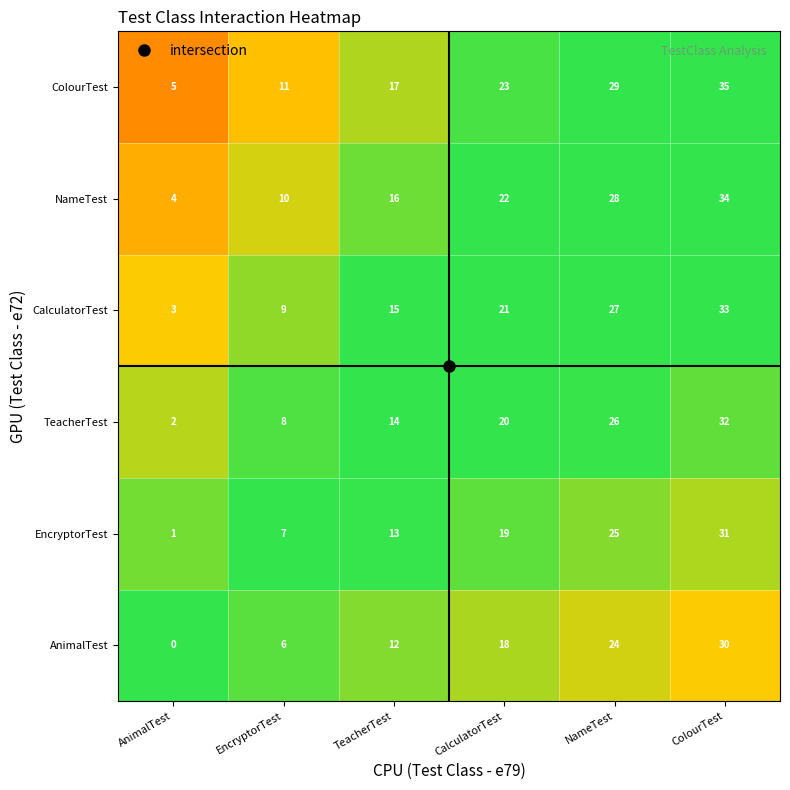

What is the difference between the highest and lowest values at EncryptorTest?

5